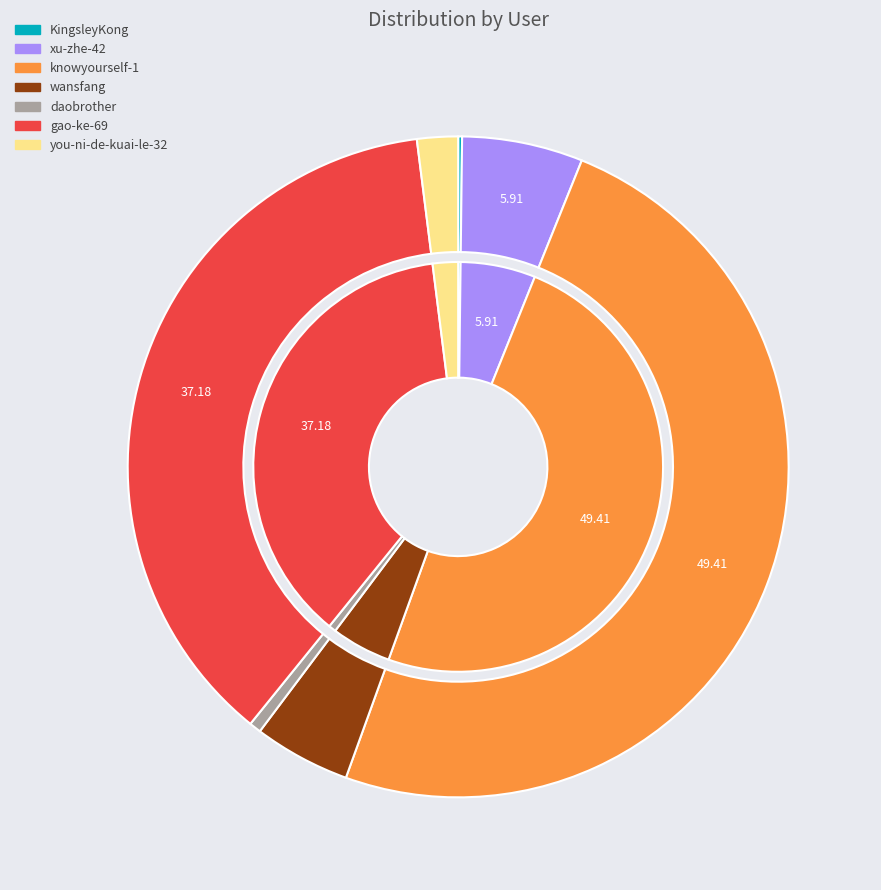

What is the ratio of the value at you-ni-de-kuai-le-32 to the value at gao-ke-69?

0.1